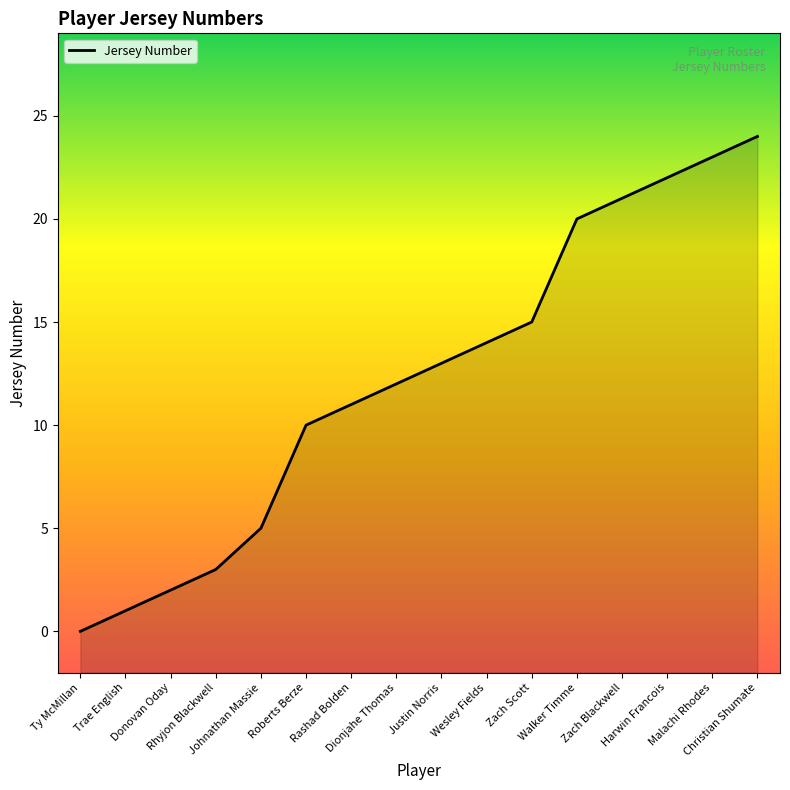

What is the sum of all values?

196